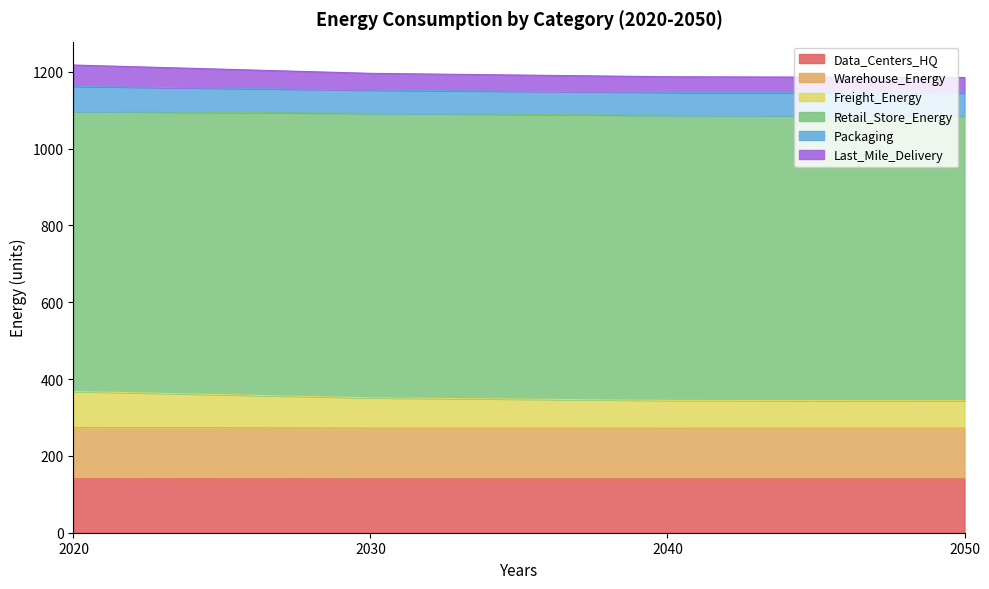

True or false: Warehouse_Energy and Freight_Energy cross at least once.

False